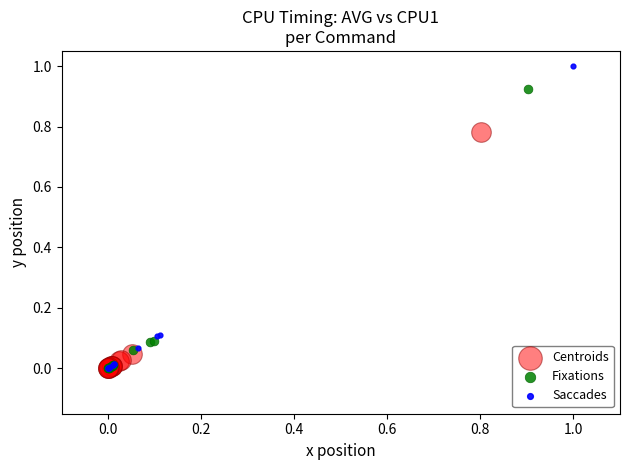

Which series reaches the maximum Y coordinate?

Saccades